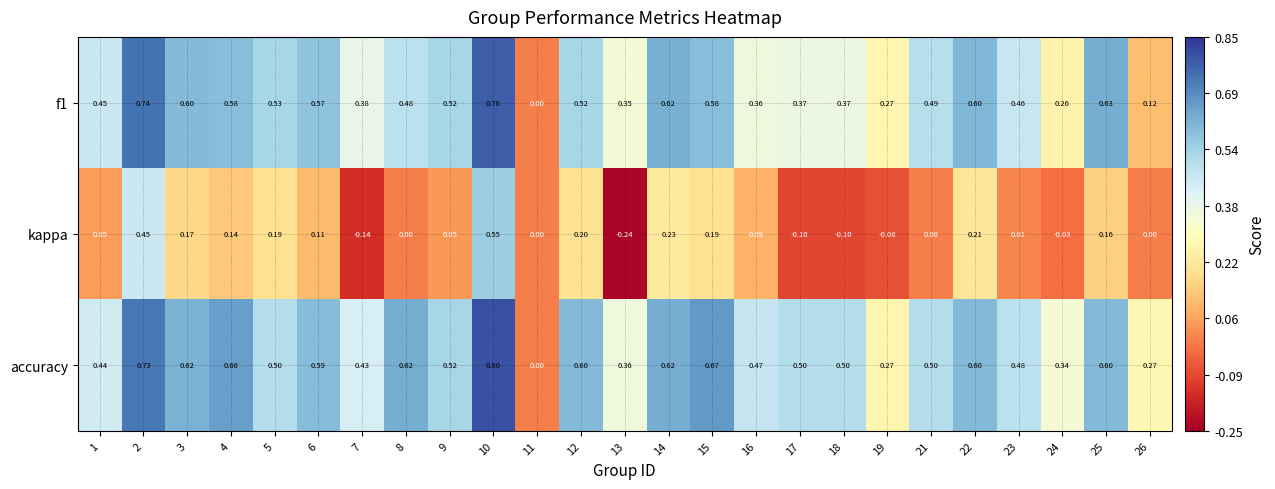

Which label corresponds to the smallest value in the chart?

13